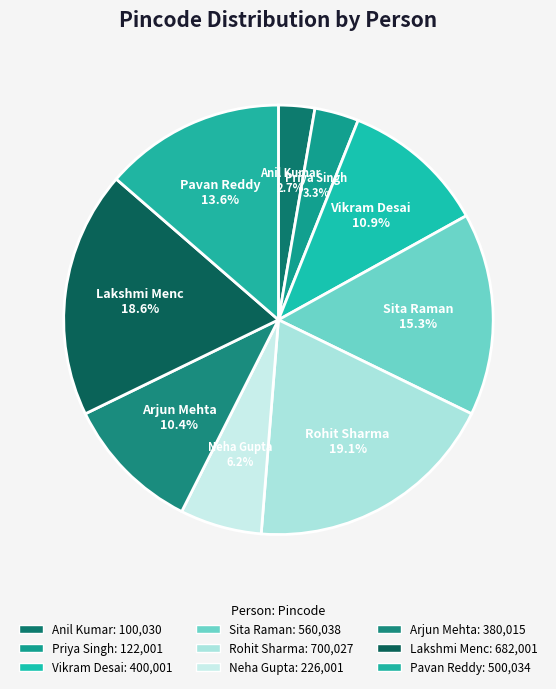

Is there any slice that represents more than half of the pie?

No